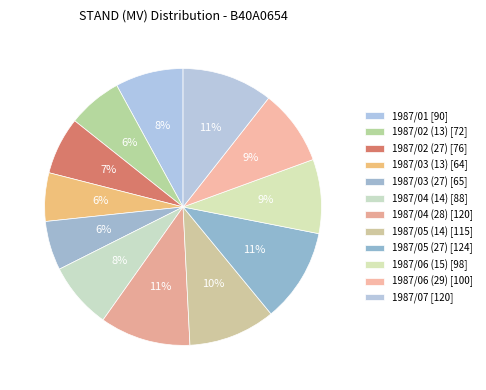

Is there any slice that represents more than half of the pie?

No